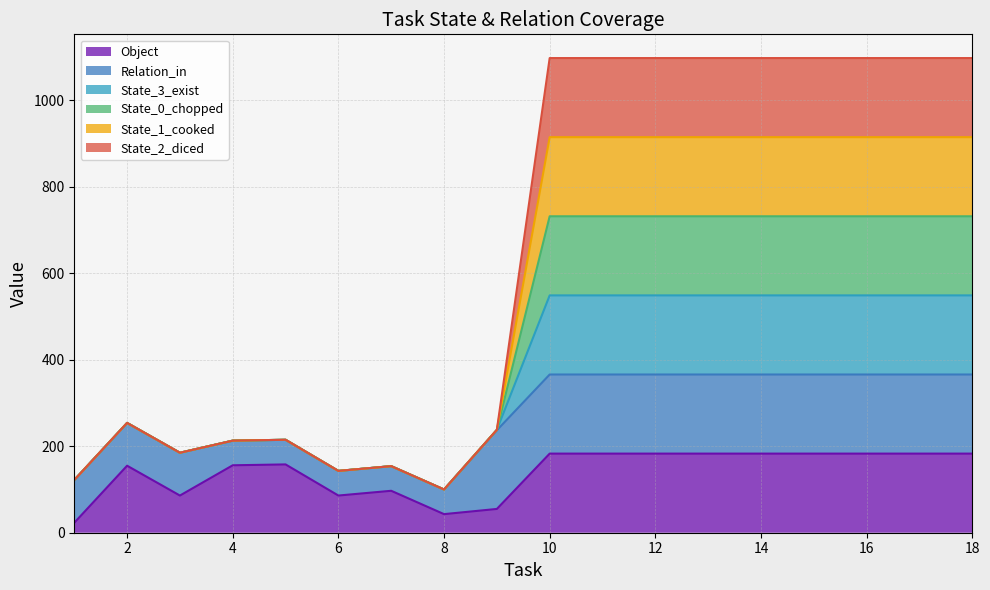

Is it true that State_3_exist equals 369 at 16?

False